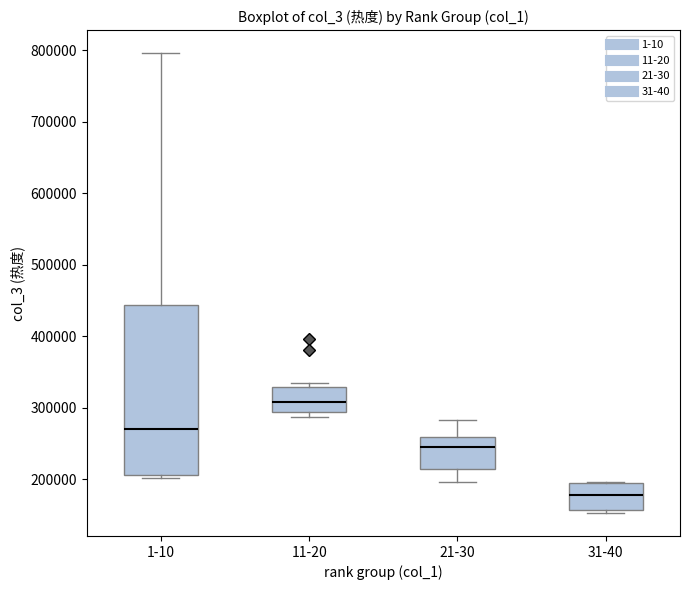

Reading left to right, read every box against the y-axis: the position of its median line, the range the box covers, and the ends of its whiskers. The values are not printed on the chart, so give them approximately, as read against the axis.

1-10: median 270000, box 210000 to 440000, whiskers 200000 to 800000
11-20: median 310000, box 290000 to 330000, whiskers 290000 (just below the box's lower edge) to 330000 (just above the box's upper edge)
21-30: median 240000, box 210000 to 260000, whiskers 200000 to 280000
31-40: median 180000, box 160000 to 200000, whiskers 150000 to 200000